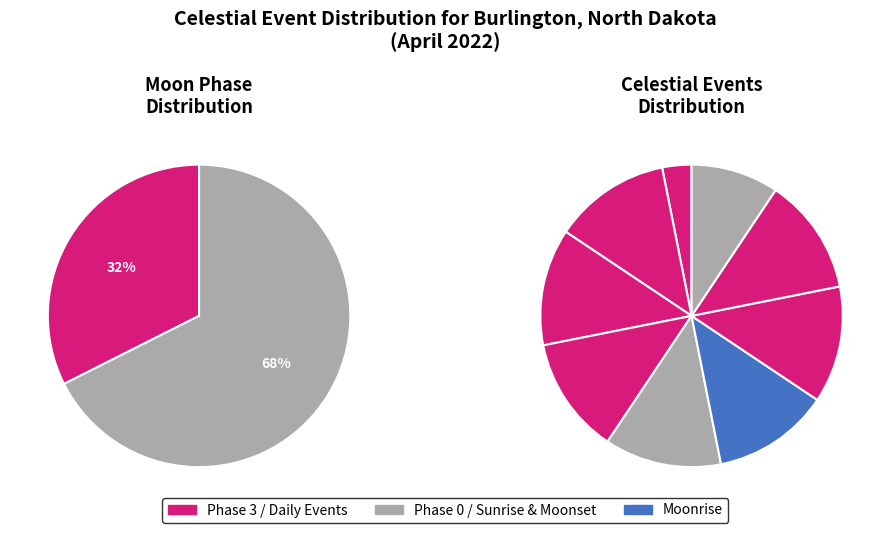

How many slices are in this pie chart?

9